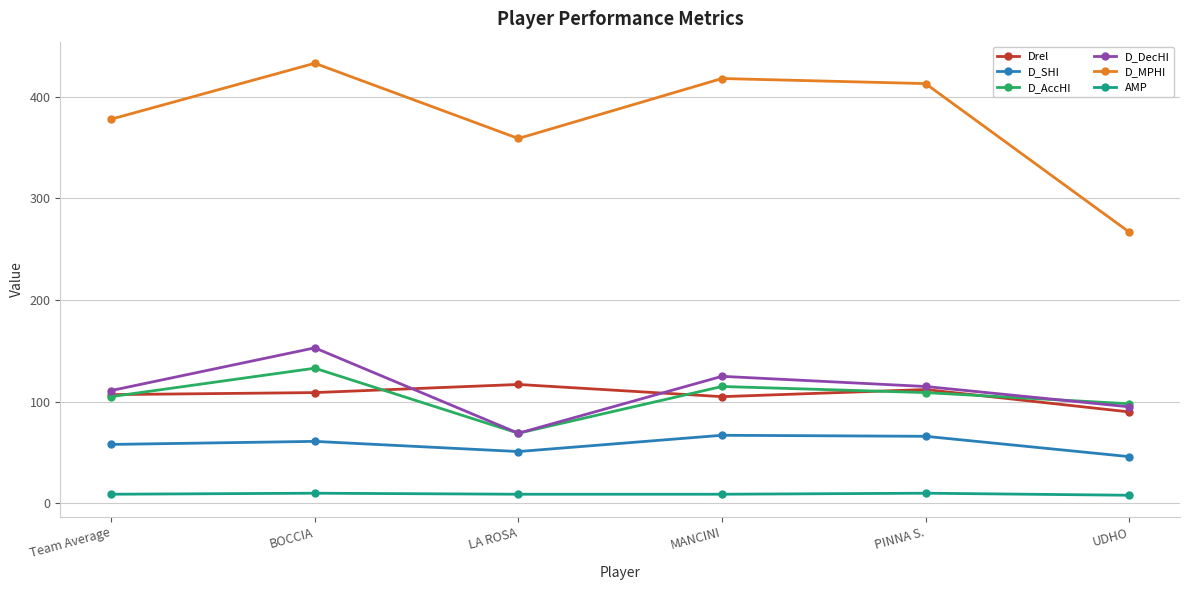

Between Team Average and UDHO, which series saw the biggest shift?

D_MPHI